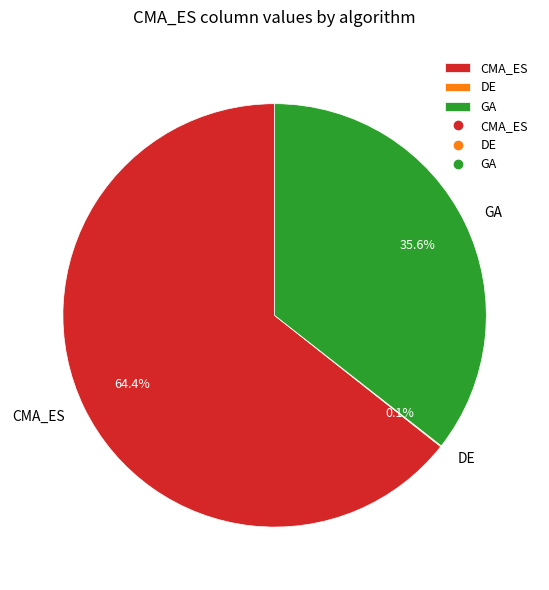

Is CMA_ES the majority of the pie?

Yes